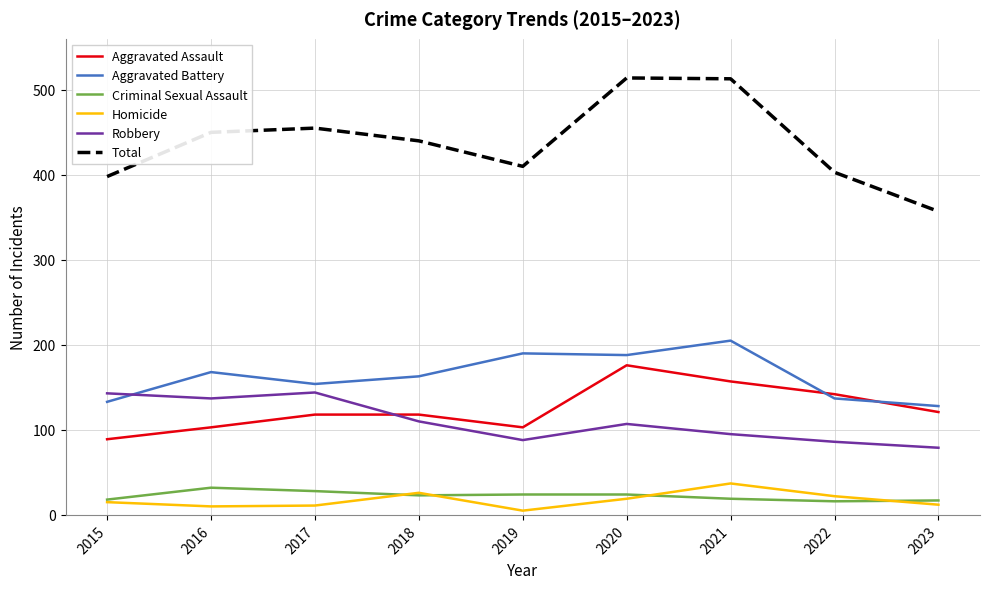

What is the total value across all series at 2020?

1028